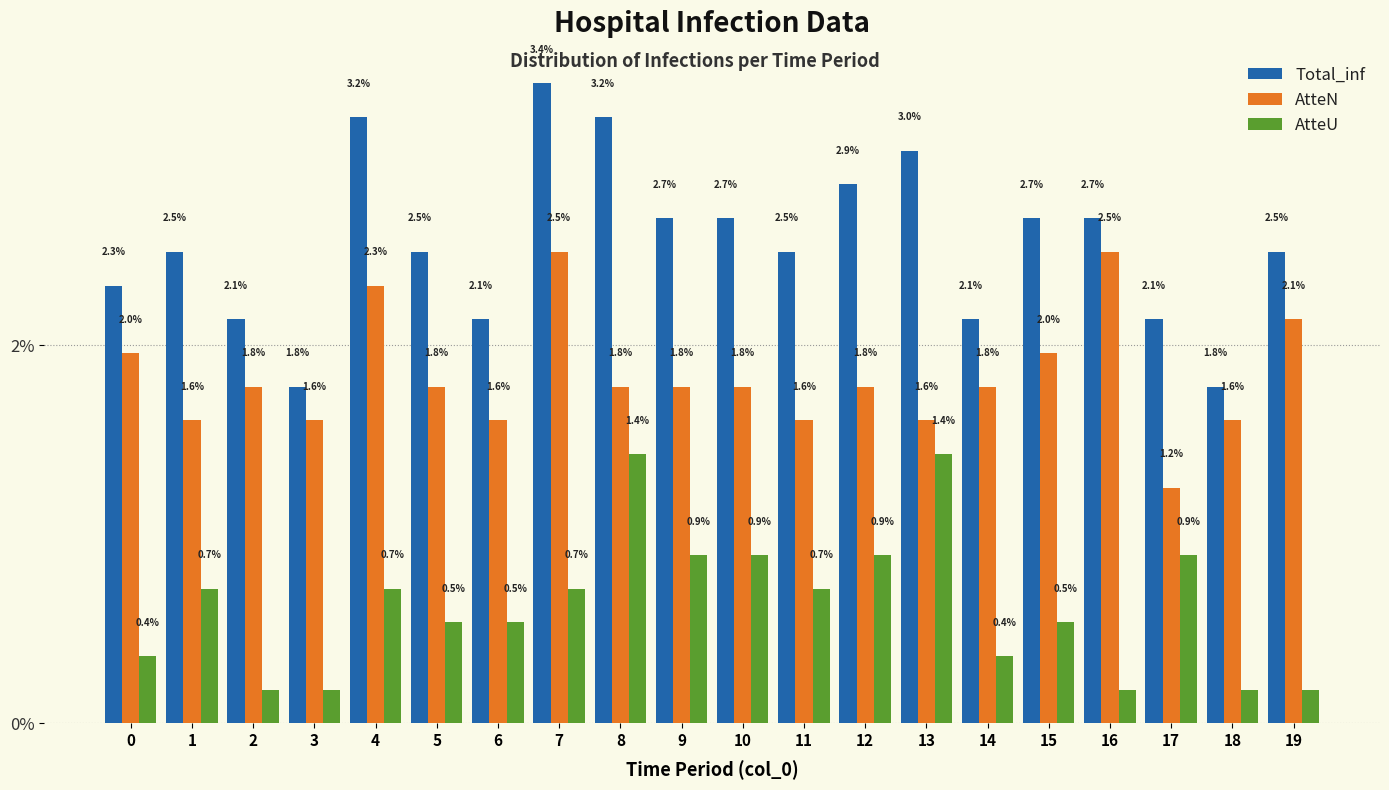

What is the minimum value for AtteN?

1.2